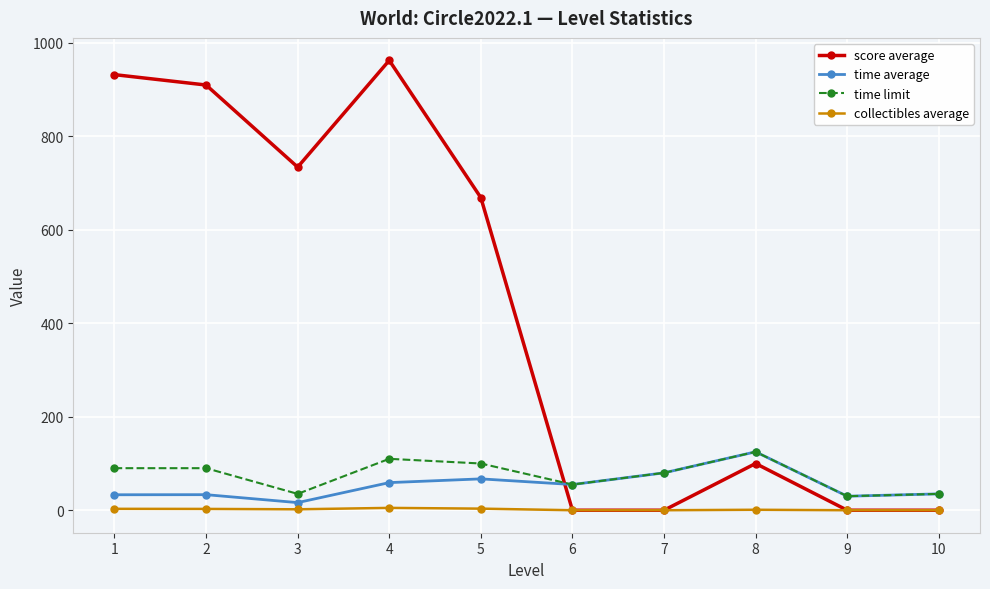

Between 5 and 9, which series saw the biggest shift?

score average